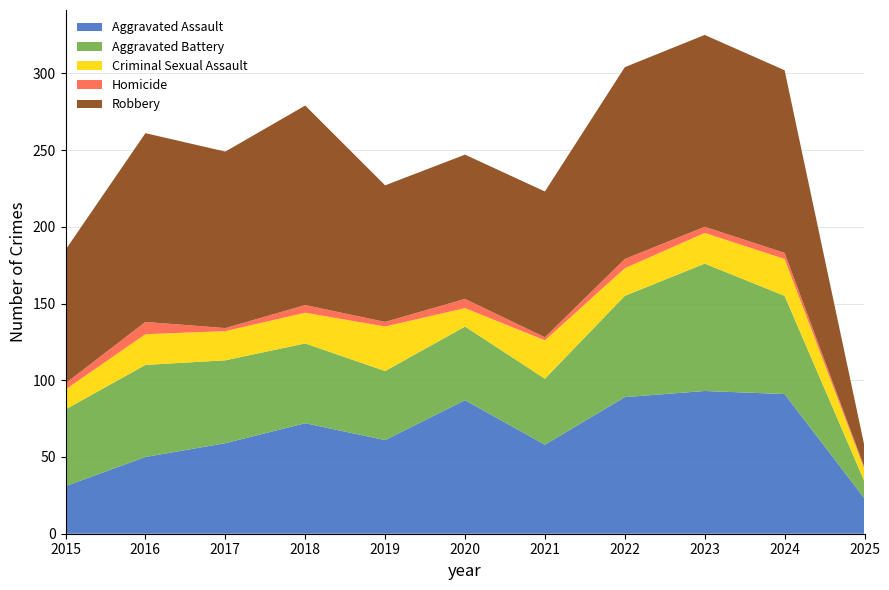

Reading left to right, extract all data points from this chart.

Aggravated Assault: 2015=31	2016=50	2017=59	2018=72	2019=61	2020=87	2021=58	2022=89	2023=93	2024=91	2025=23
Aggravated Battery: 2015=50	2016=60	2017=54	2018=52	2019=45	2020=48	2021=43	2022=66	2023=83	2024=64	2025=11
Criminal Sexual Assault: 2015=13	2016=20	2017=19	2018=20	2019=29	2020=12	2021=25	2022=18	2023=20	2024=24	2025=8
Homicide: 2015=4	2016=8	2017=2	2018=5	2019=3	2020=6	2021=2	2022=6	2023=4	2024=4	2025=1
Robbery: 2015=87	2016=123	2017=115	2018=130	2019=89	2020=94	2021=95	2022=125	2023=125	2024=119	2025=14